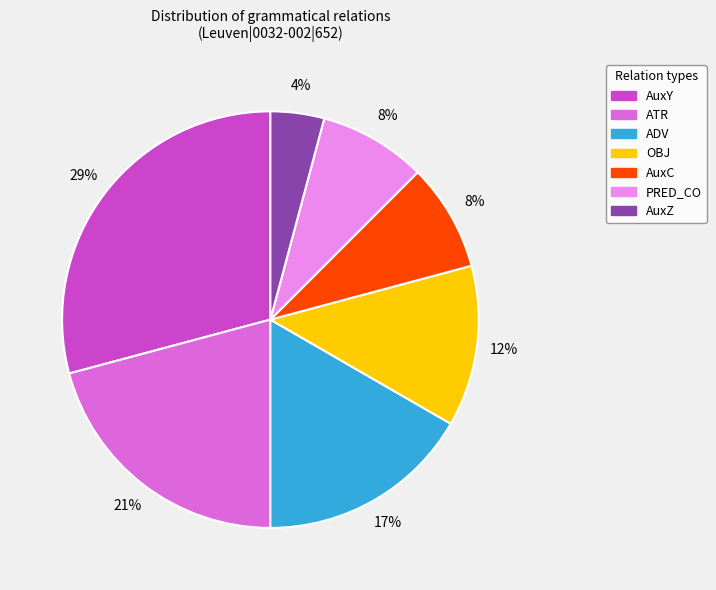

Combined, do AuxZ and ATR account for over 50%?

No